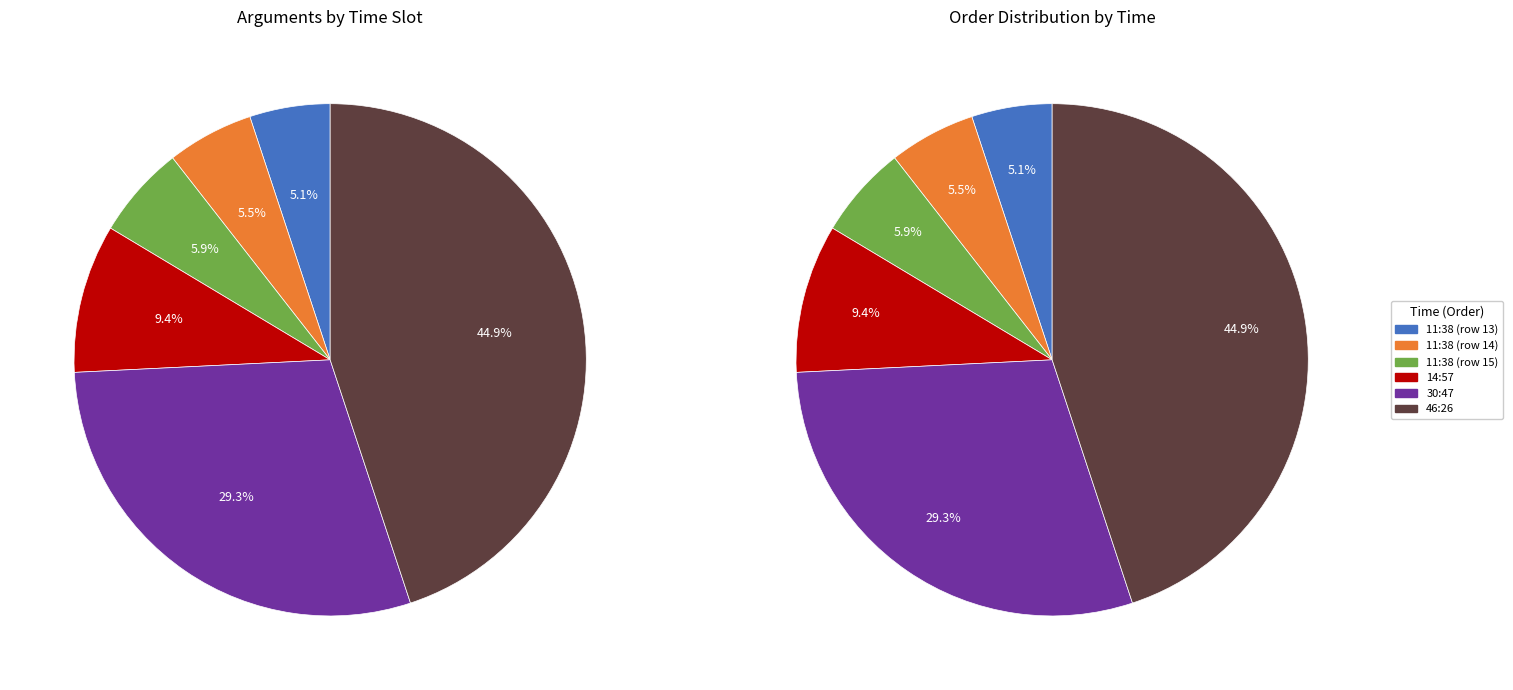

To the nearest percent, what is the difference between the 14:57 and 11:38 (row 13) slice percentages?

4%